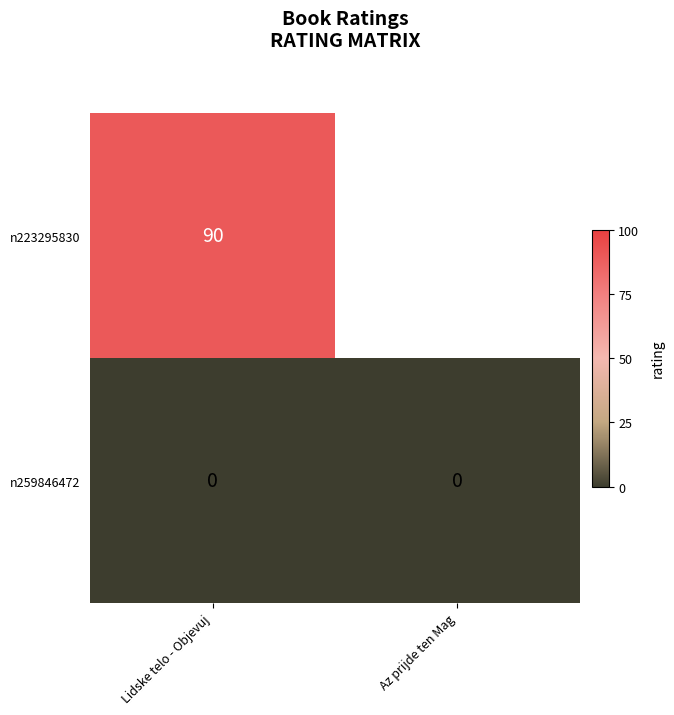

Which has a higher value, Az prijde ten Mag or Lidske telo - Objevuj?

Lidske telo - Objevuj